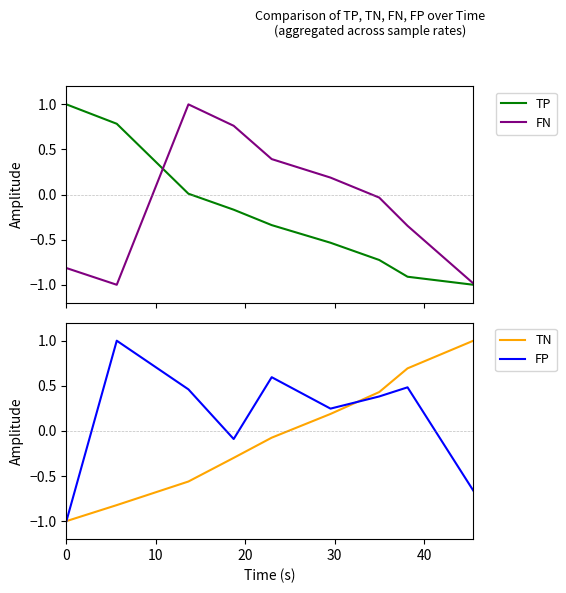

What is the maximum value for FN?

1.0